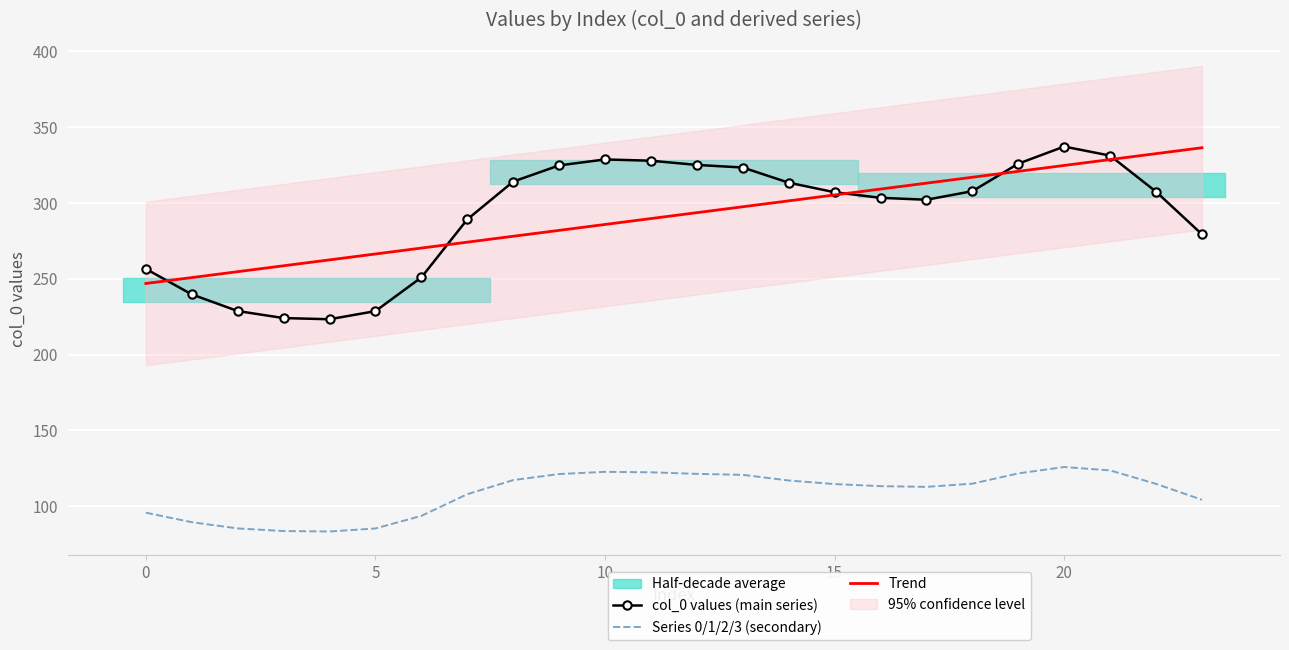

What is the highest value of the Trend series?

336.4